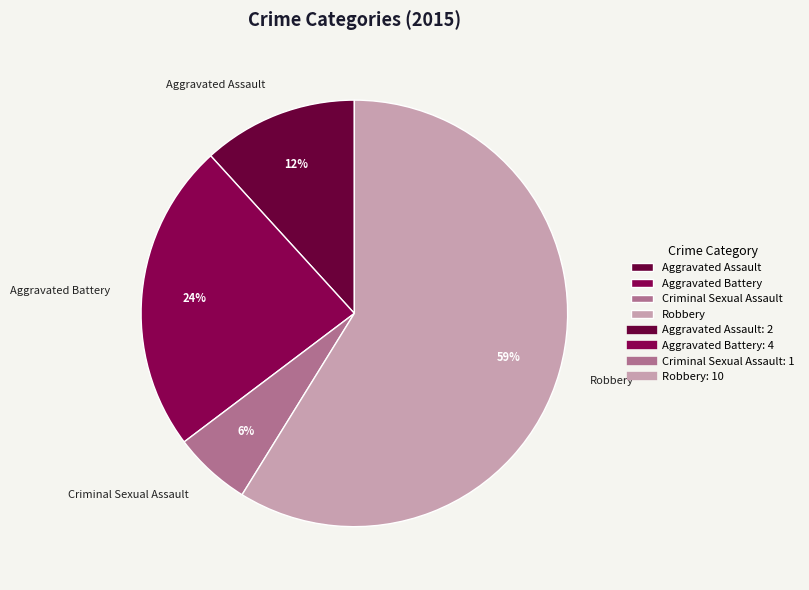

Rank the categories by value from highest to lowest.

Robbery, Aggravated Battery, Aggravated Assault, Criminal Sexual Assault